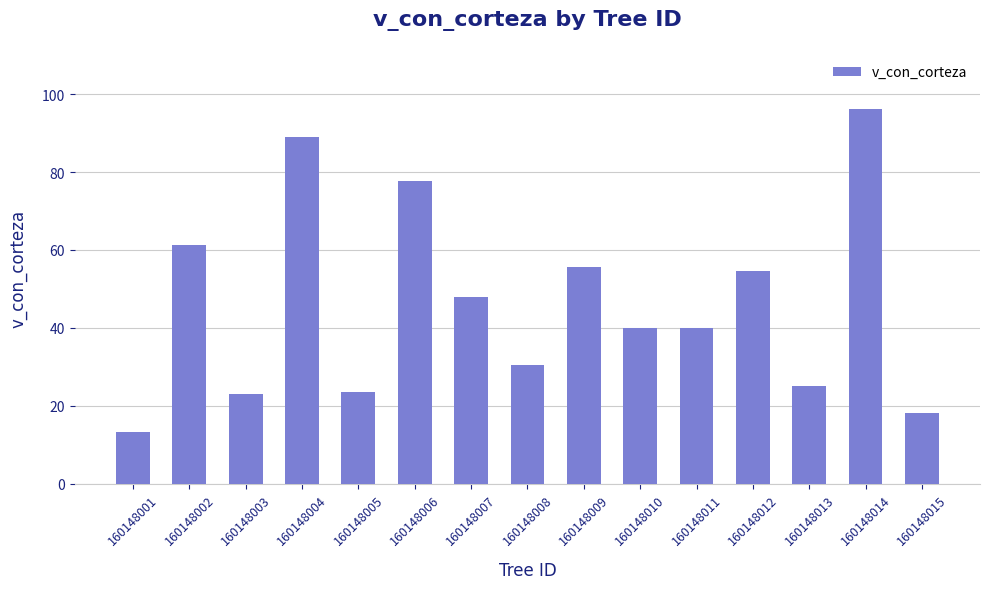

Does the chart contain stacked bars?

No